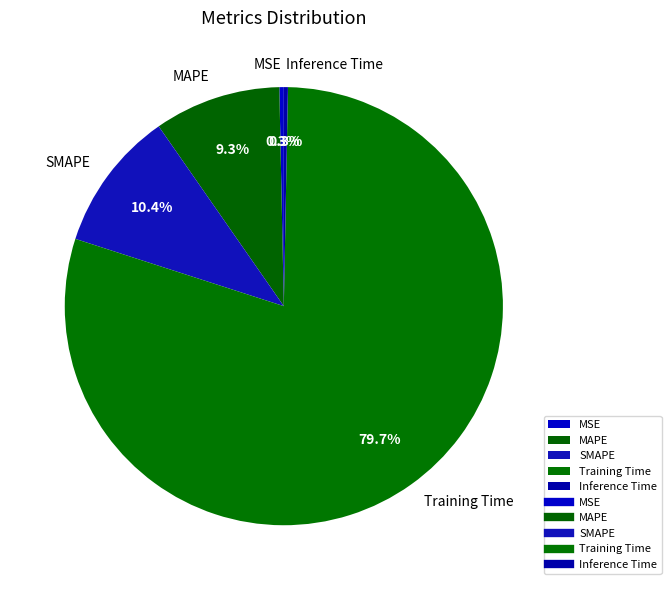

How many segments does this pie chart have?

5